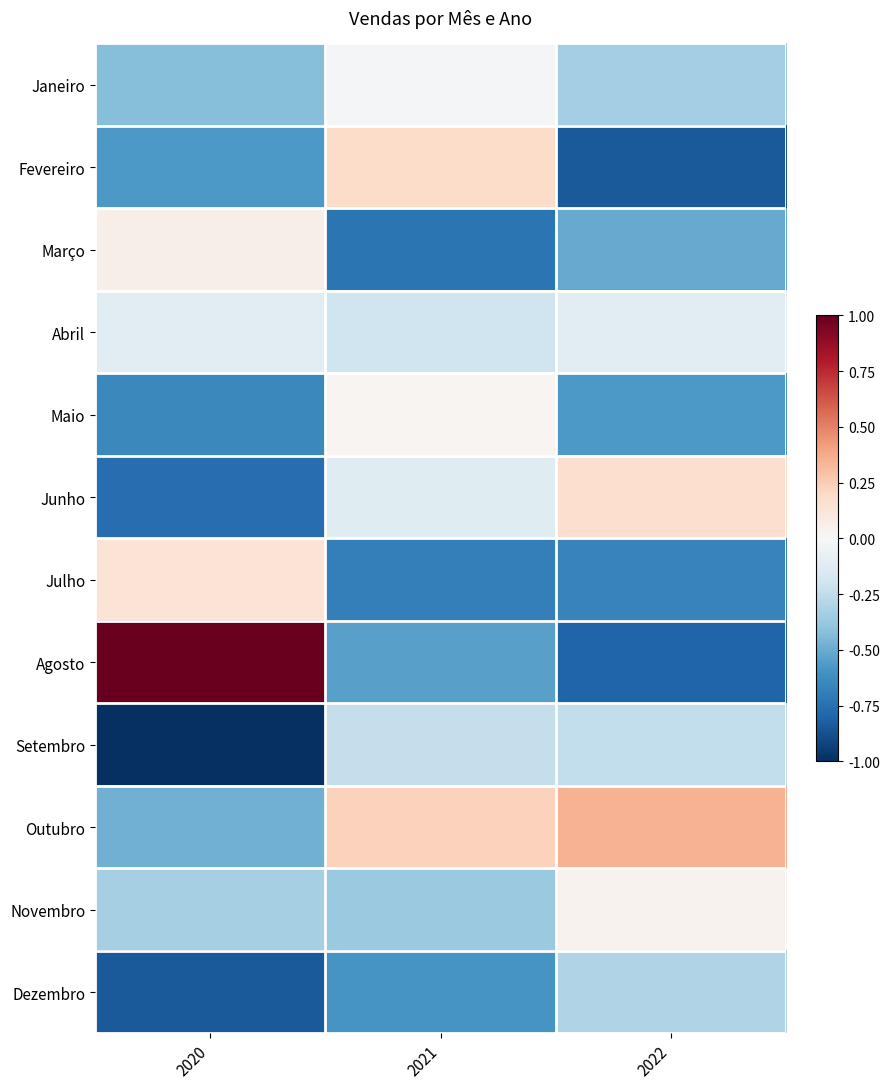

What is the total value across all series at 2022?

-3.8